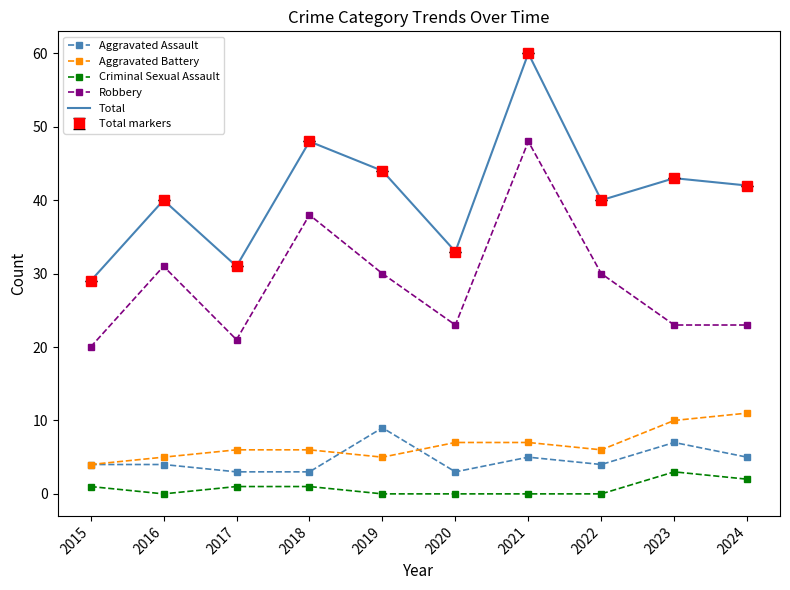

Between 2015 and 2023, which is larger?

2023